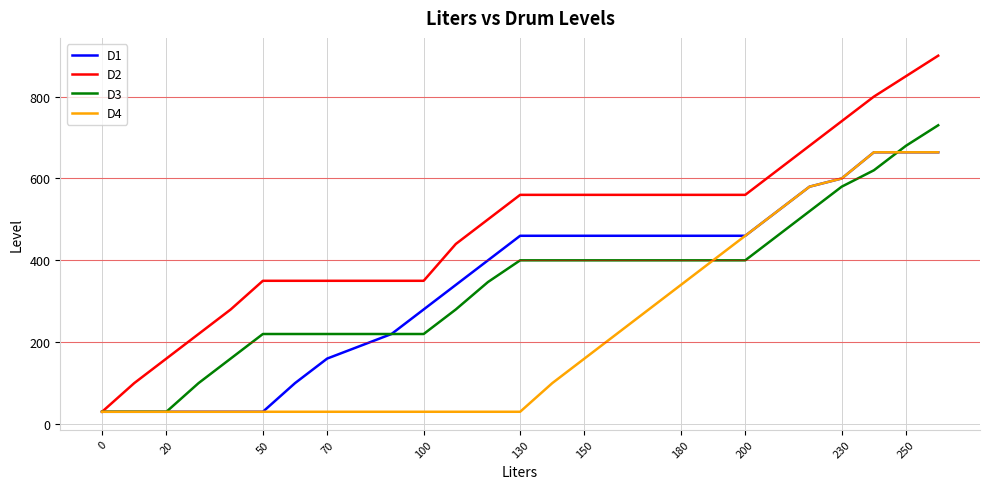

At how many categories does at least one series exceed 399?

19